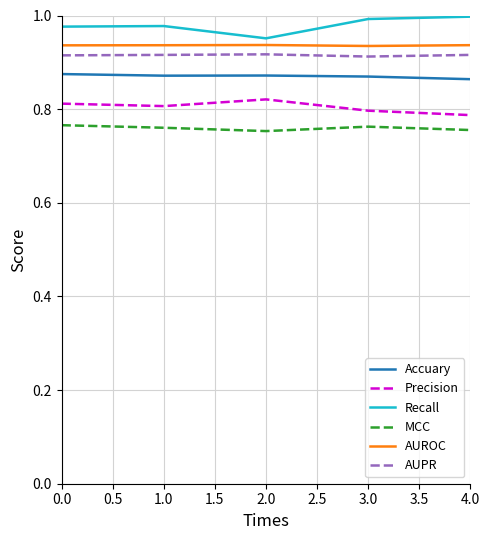

In AUROC, how many points are lower than both neighbors (excluding endpoints)?

1